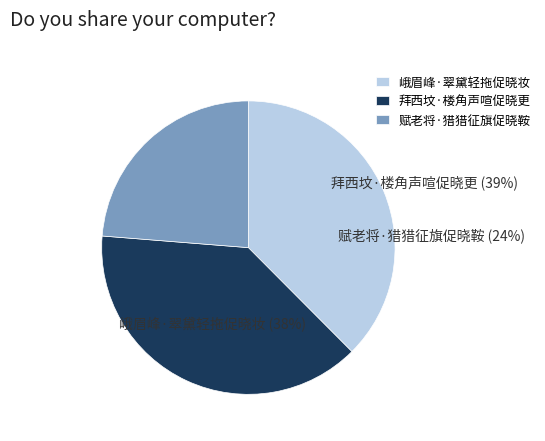

Is it true that 峨眉峰·翠黛轻拖促晓妆 is 51% of the pie?

False